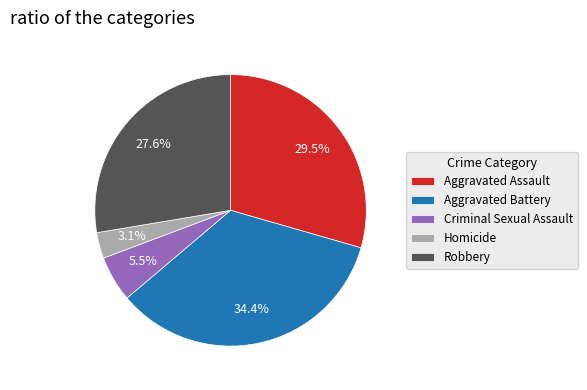

Which slice is the smallest?

Homicide